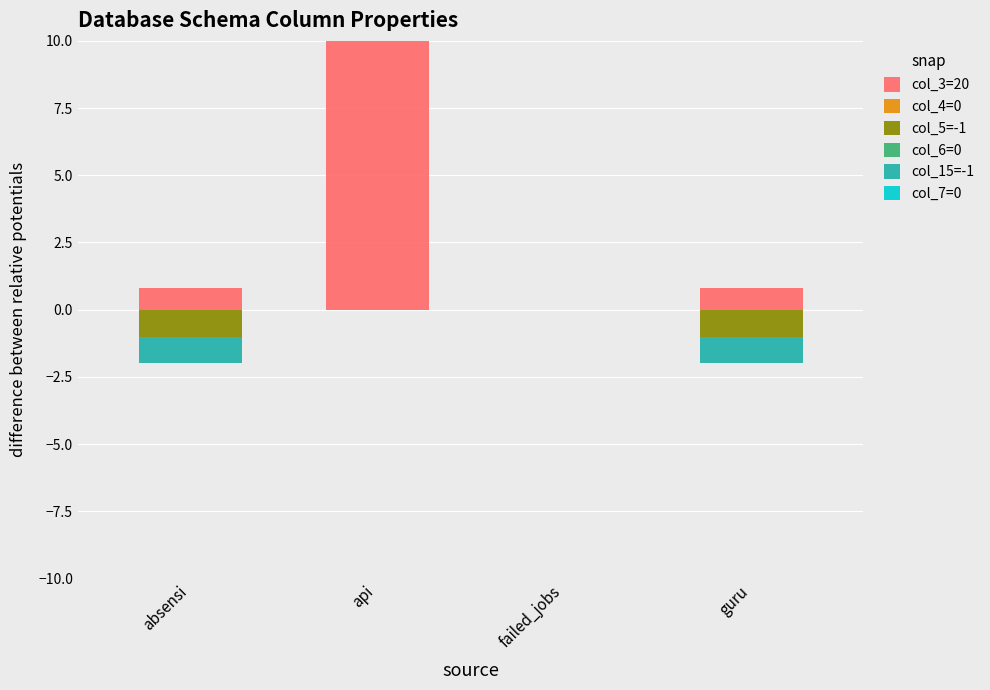

Is it true that col_4=0 equals 0.0 at guru?

True